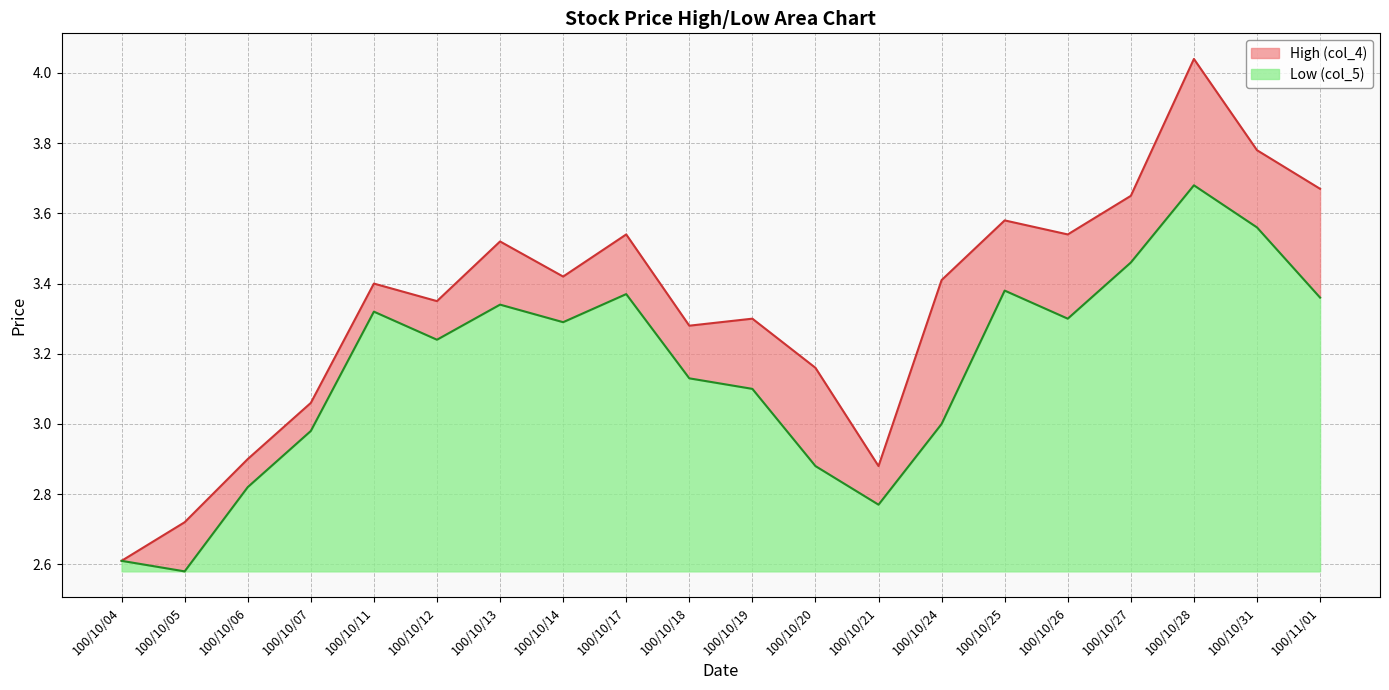

The value of Low (col_5) at 100/10/05 is 0.8. True or false?

False